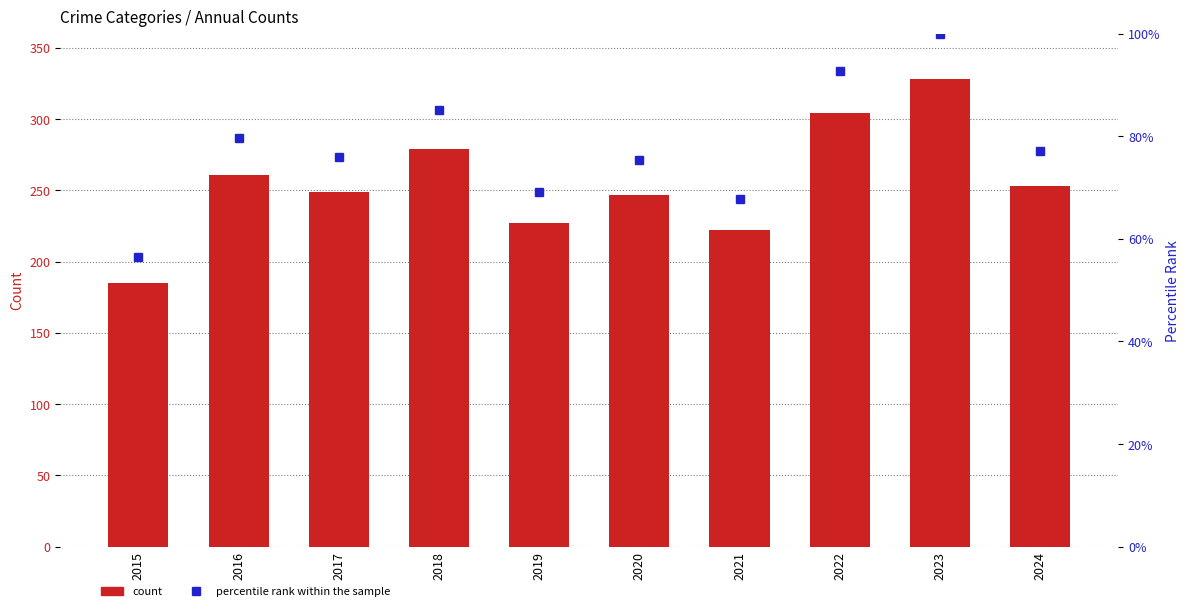

Rank the categories by Robbery value from lowest to highest.

2015, 2019, 2020, 2021, 2024, 2017, 2016, 2022, 2023, 2018